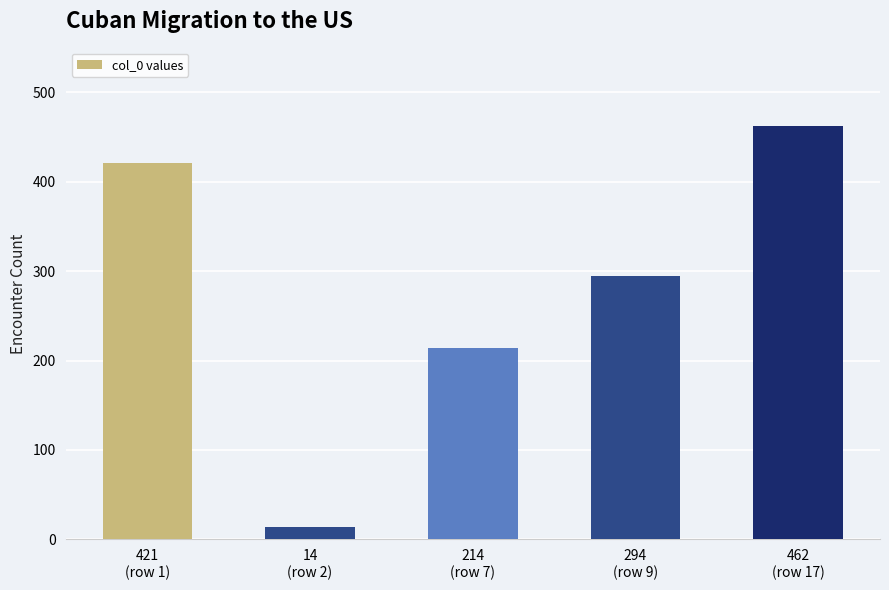

Reading right to left, transcribe all the data shown in this chart.

462	294	214	14	421